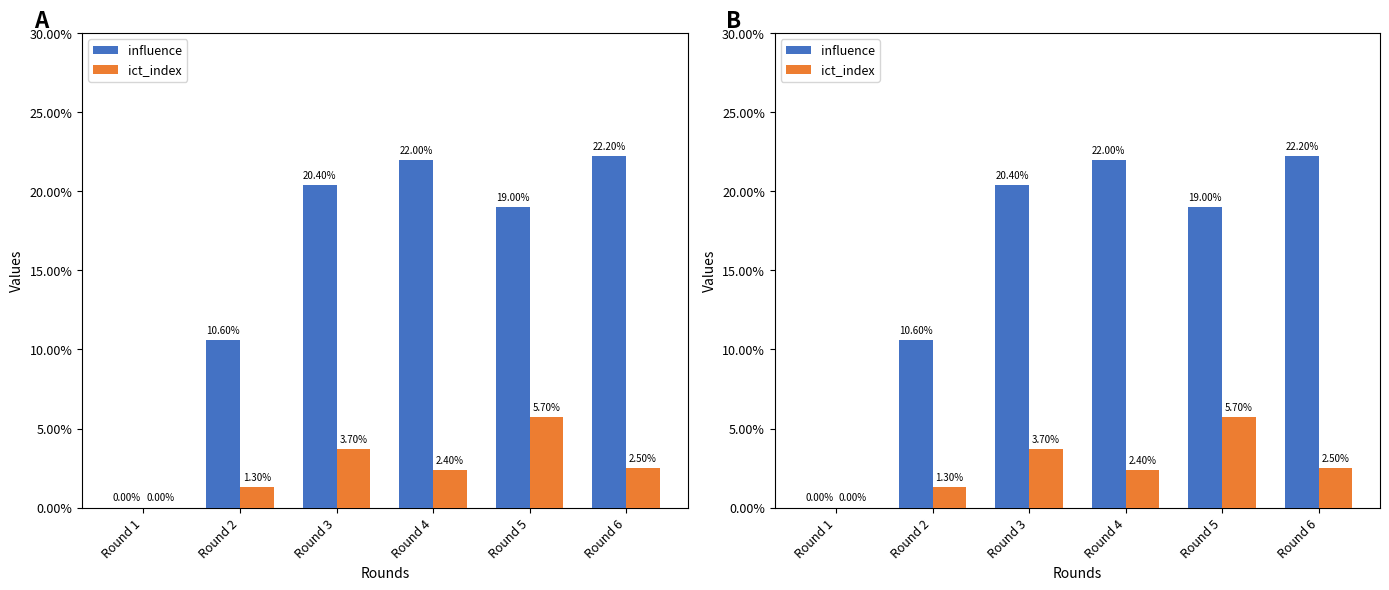

Reading right to left, transcribe all the data shown in this chart.

influence: Round 6=22.2	Round 5=19.0	Round 4=22.0	Round 3=20.4	Round 2=10.6	Round 1=0.0
ict_index: Round 6=2.5	Round 5=5.7	Round 4=2.4	Round 3=3.7	Round 2=1.3	Round 1=0.0